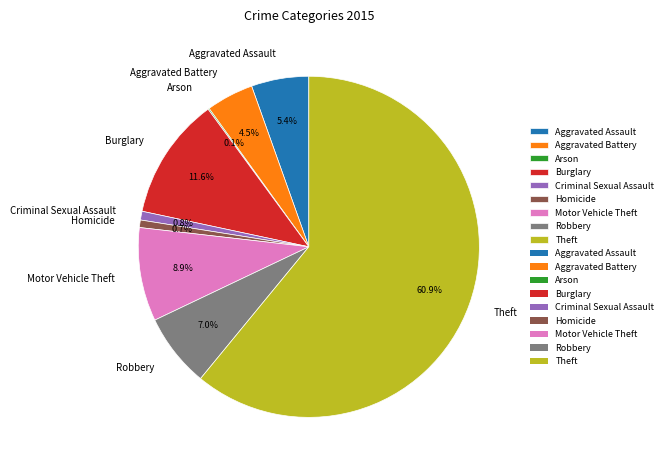

Does Burglary represent more than half of the total?

No